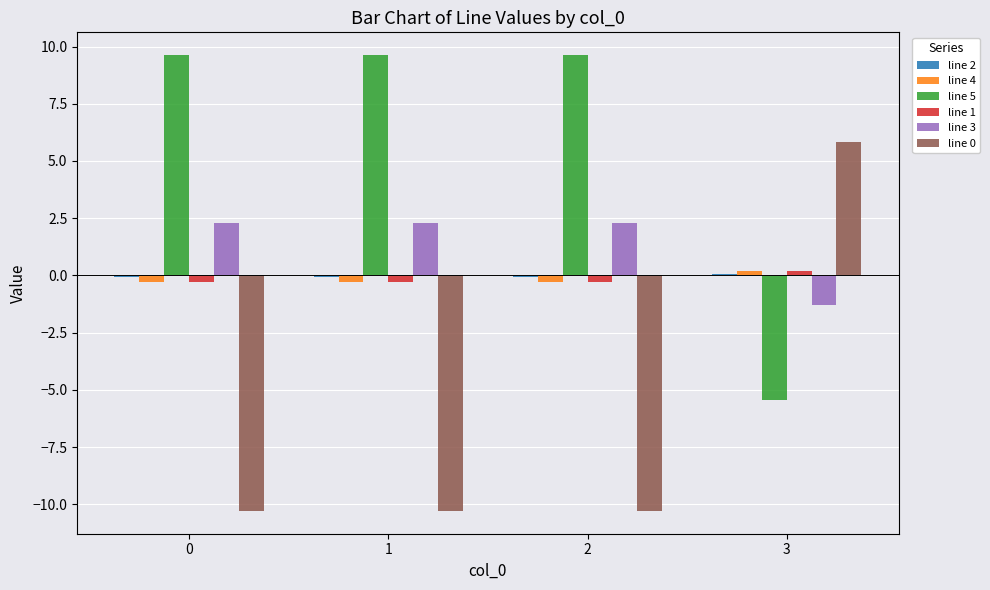

Are the bars horizontal?

No